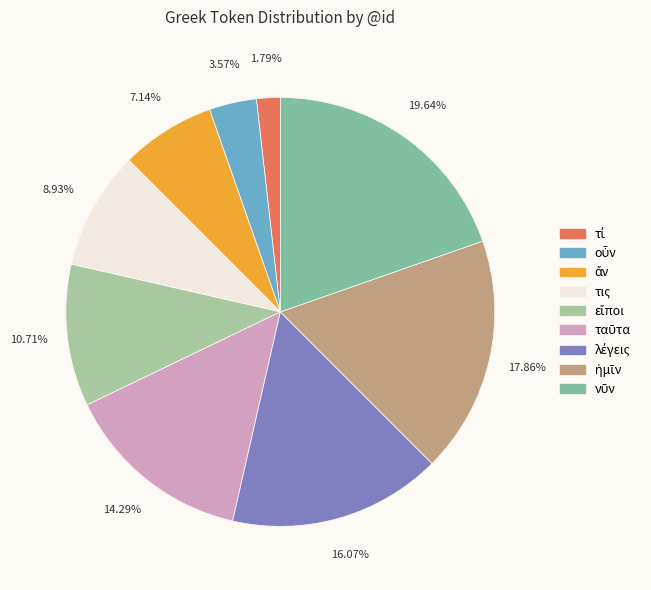

How much of the chart is everything except ἡμῖν?

82.1%